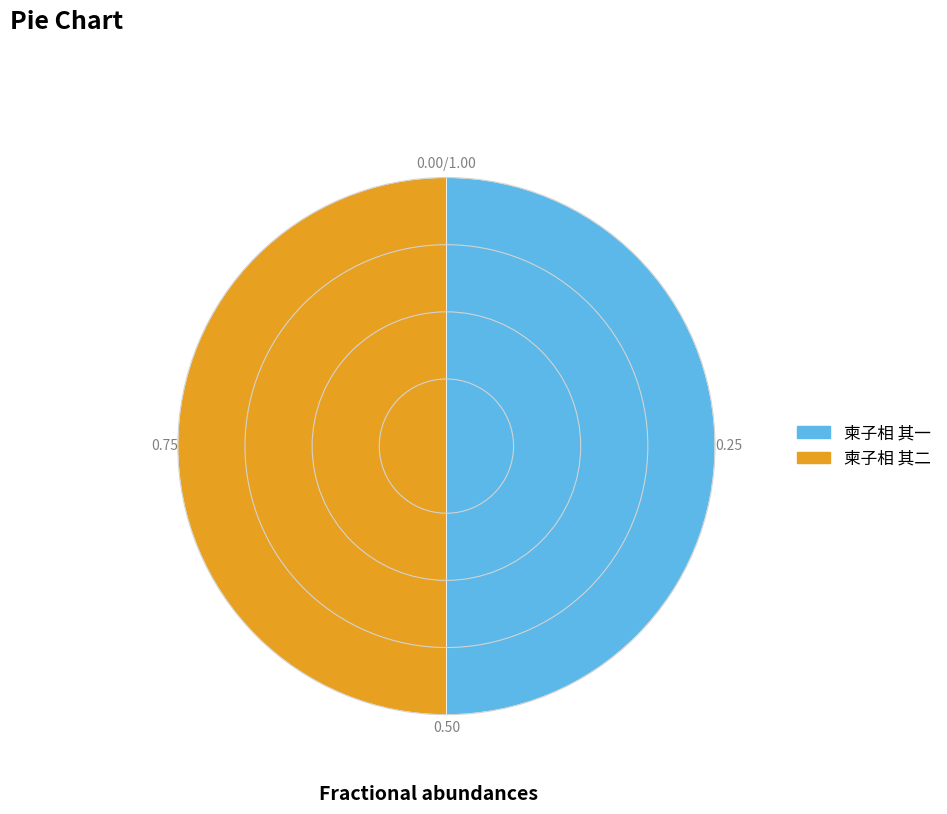

What is the ratio of the value at 柬子相 其一 to the value at 柬子相 其二?

1.0